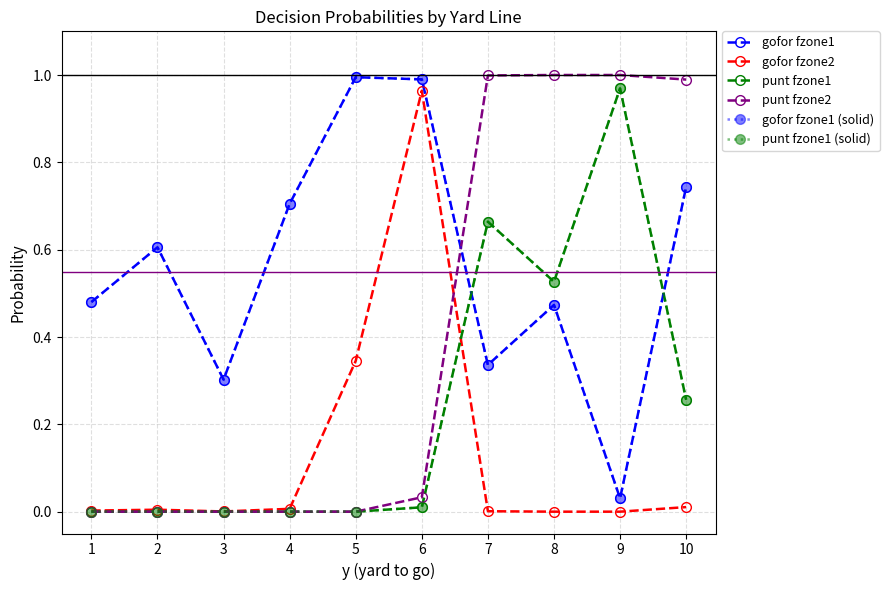

True or false: punt fzone1 has more than 0 points higher than both neighbors.

True